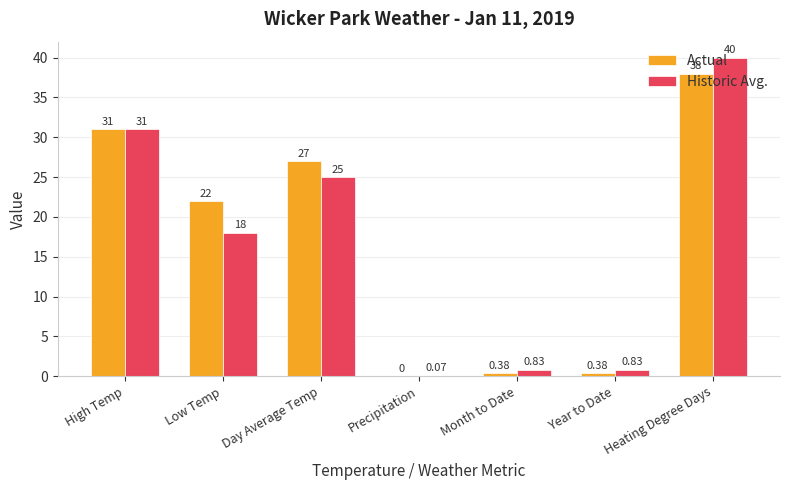

At which category is the sum across all series the highest?

Heating Degree Days